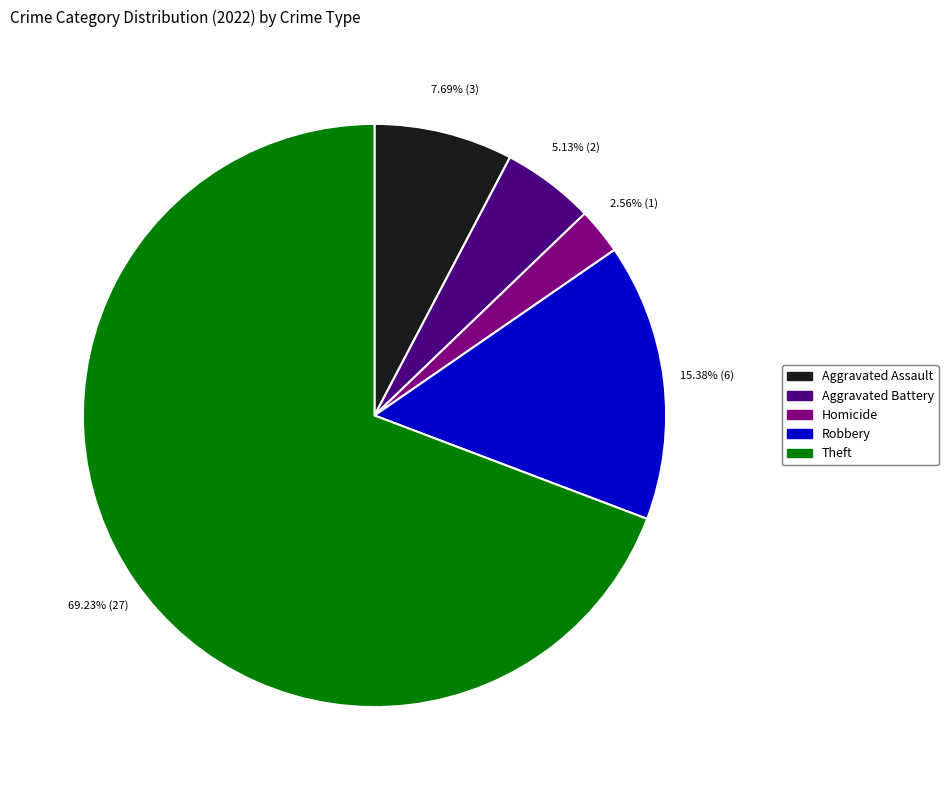

How many slices are in this pie chart?

5